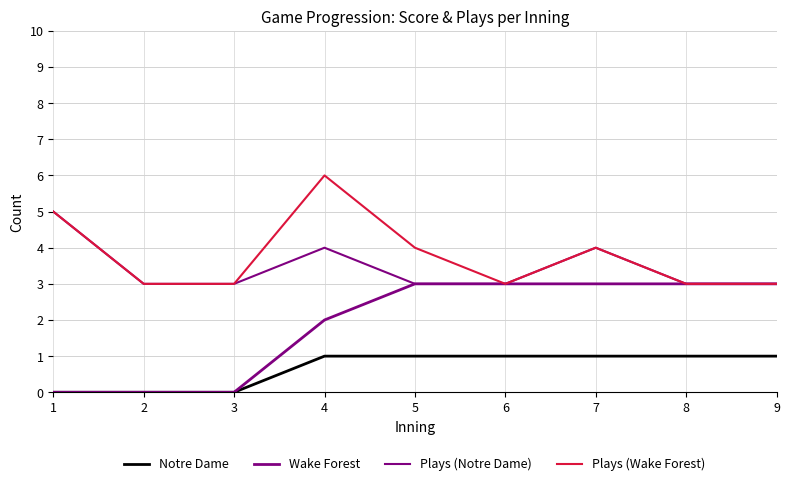

Is this an area chart (filled region under the line)?

No